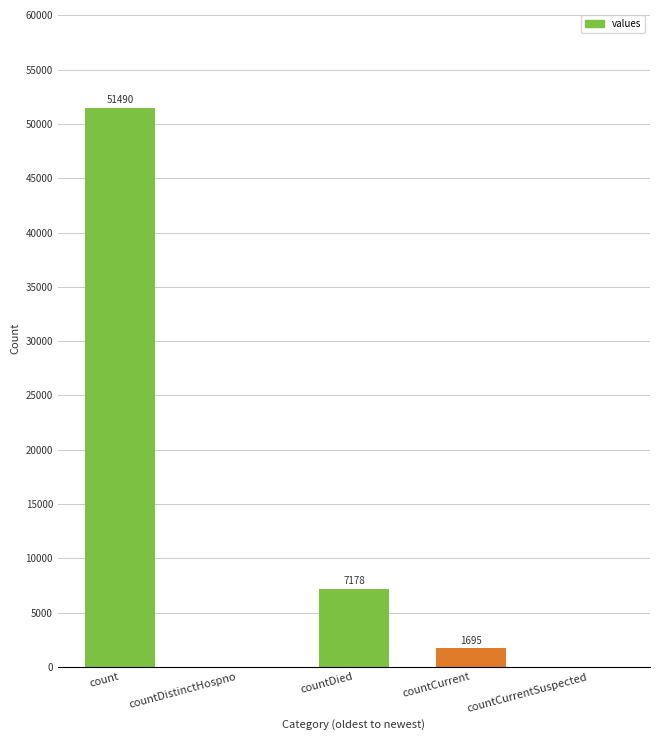

At which label does the data first exceed 1695?

count